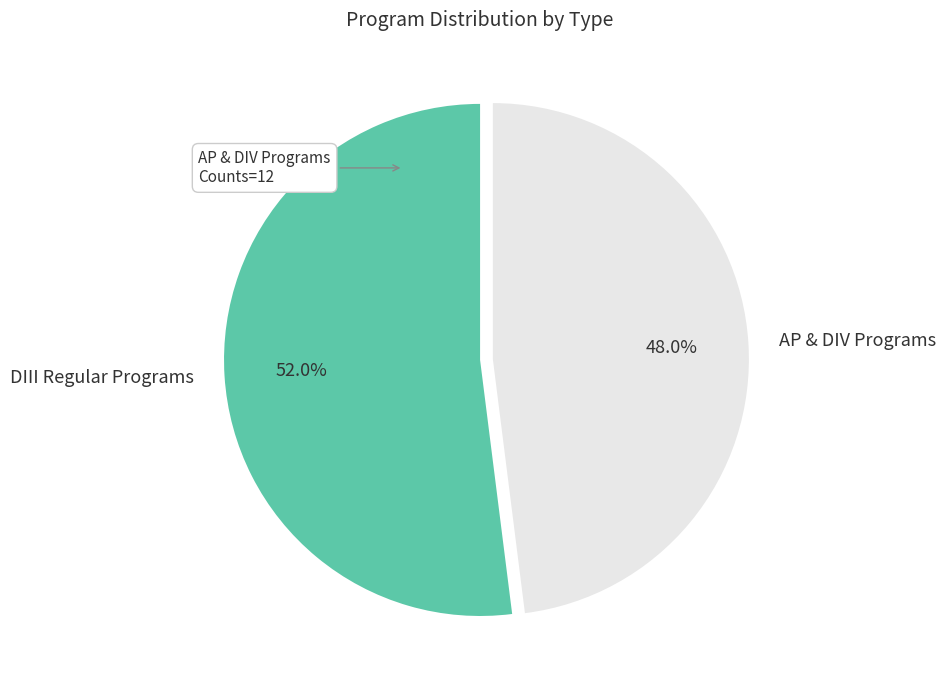

Rank the categories by value from lowest to highest.

AP & DIV Programs, DIII Regular Programs